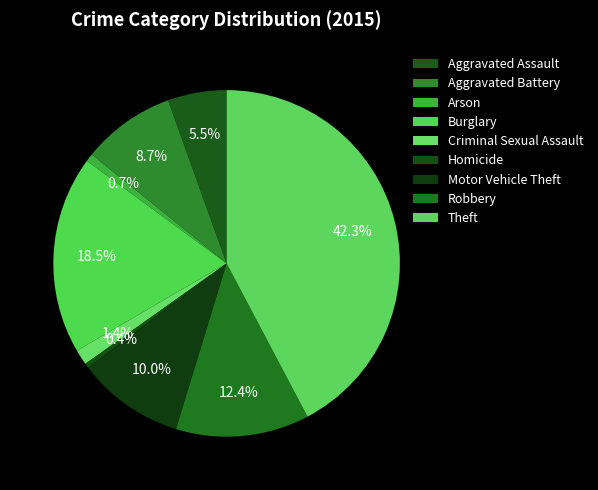

How many slices are in this pie chart?

9